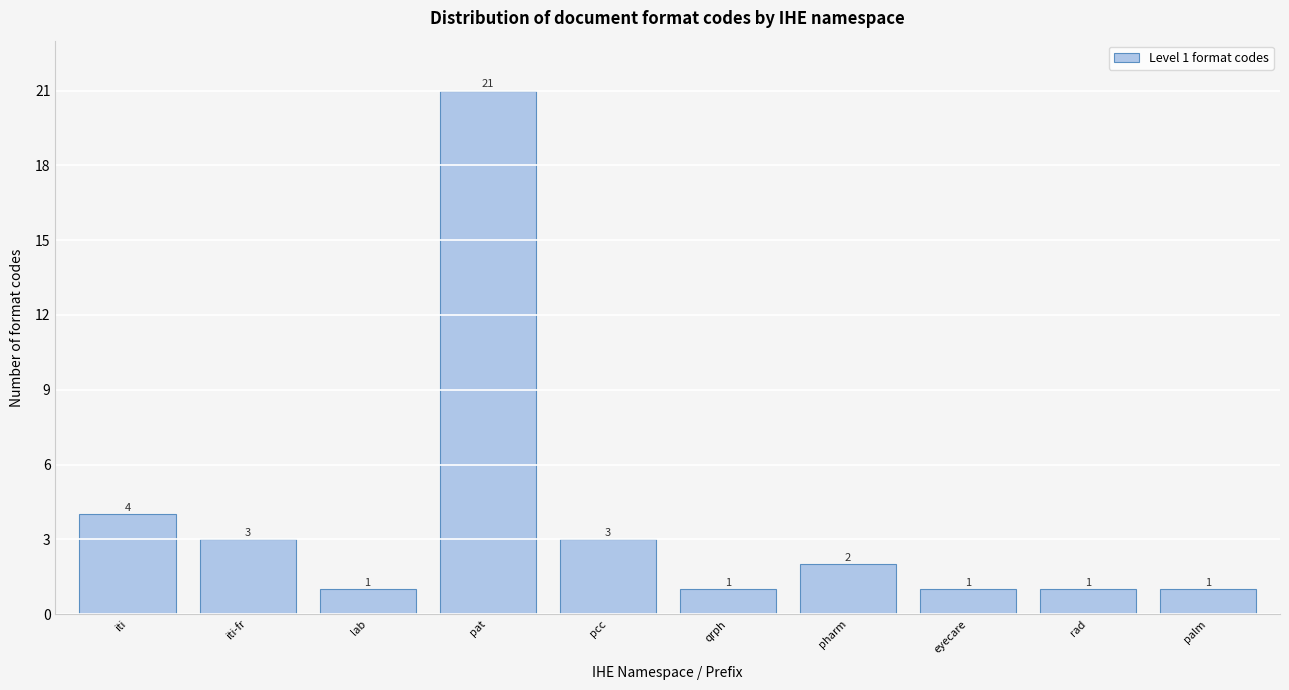

Reading left to right, list all the values displayed in this chart.

4	3	1	21	3	1	2	1	1	1